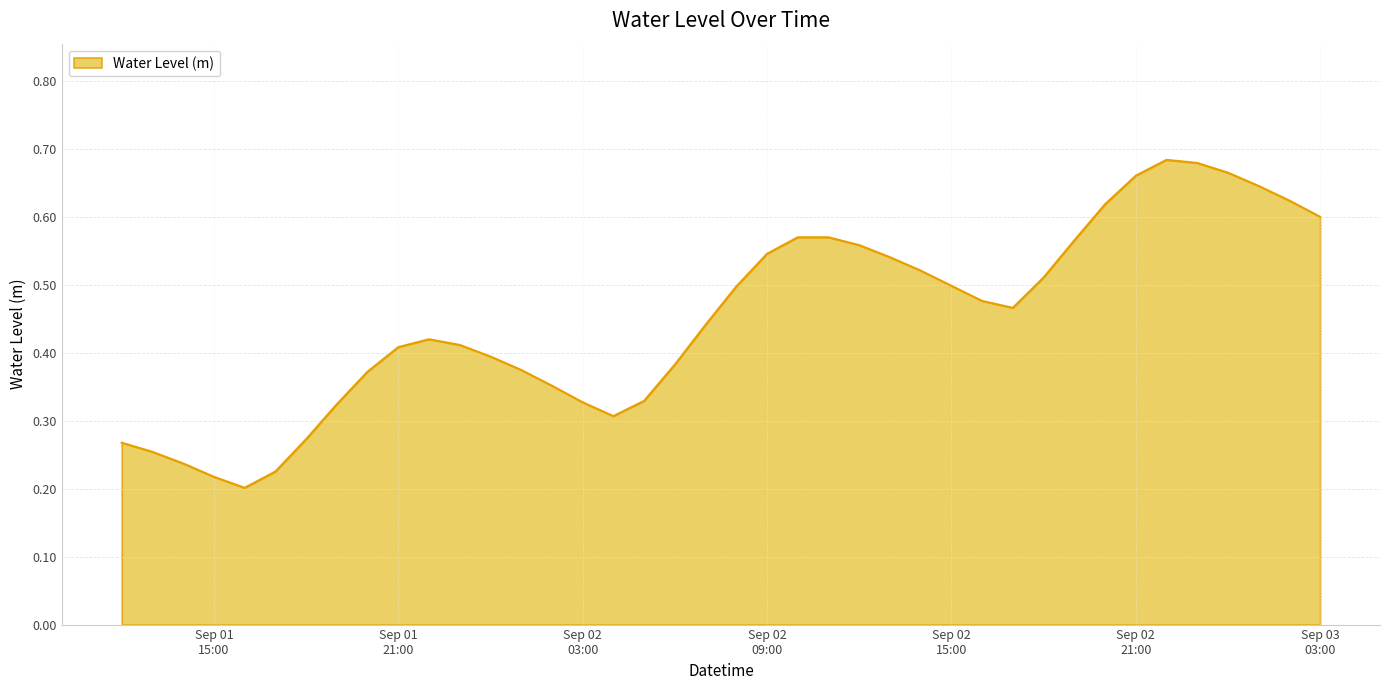

What is the minimum value shown in the chart?

0.2